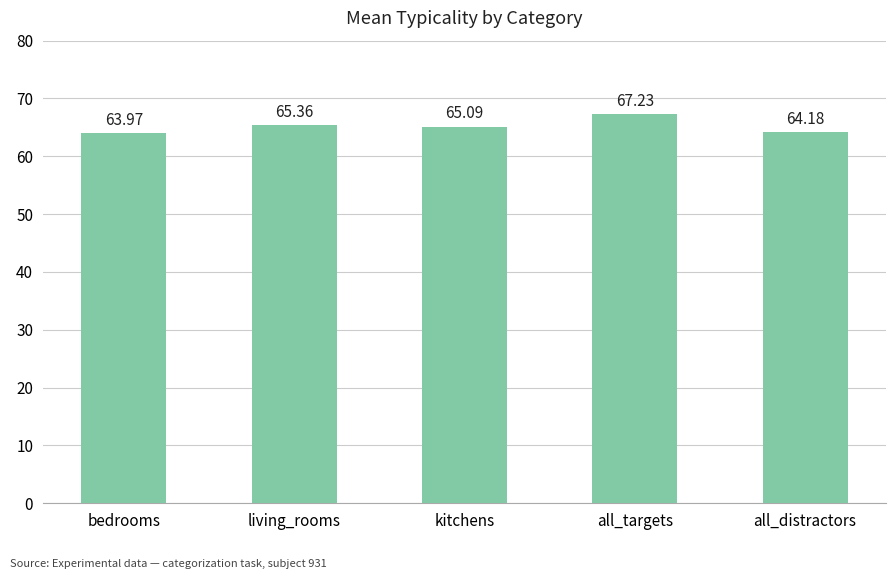

What is the difference between the values at all_distractors and bedrooms?

0.2